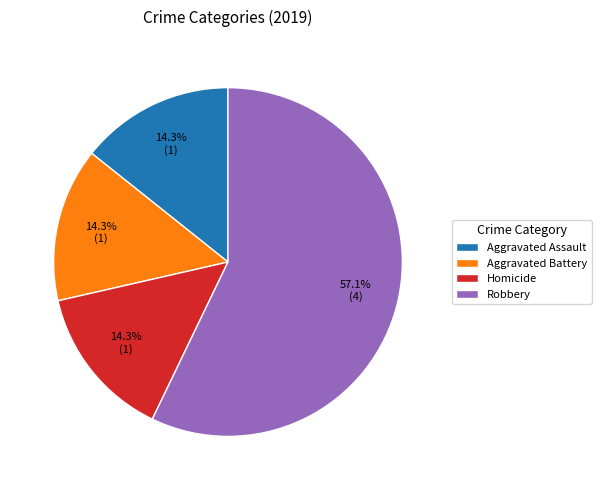

What percentage is NOT represented by Aggravated Battery?

85.7%